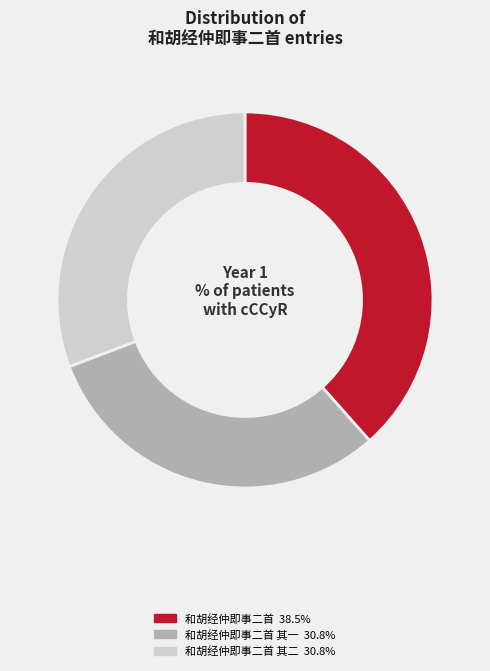

What portion of the pie excludes 和胡经仲即事二首 其一?

69.2%